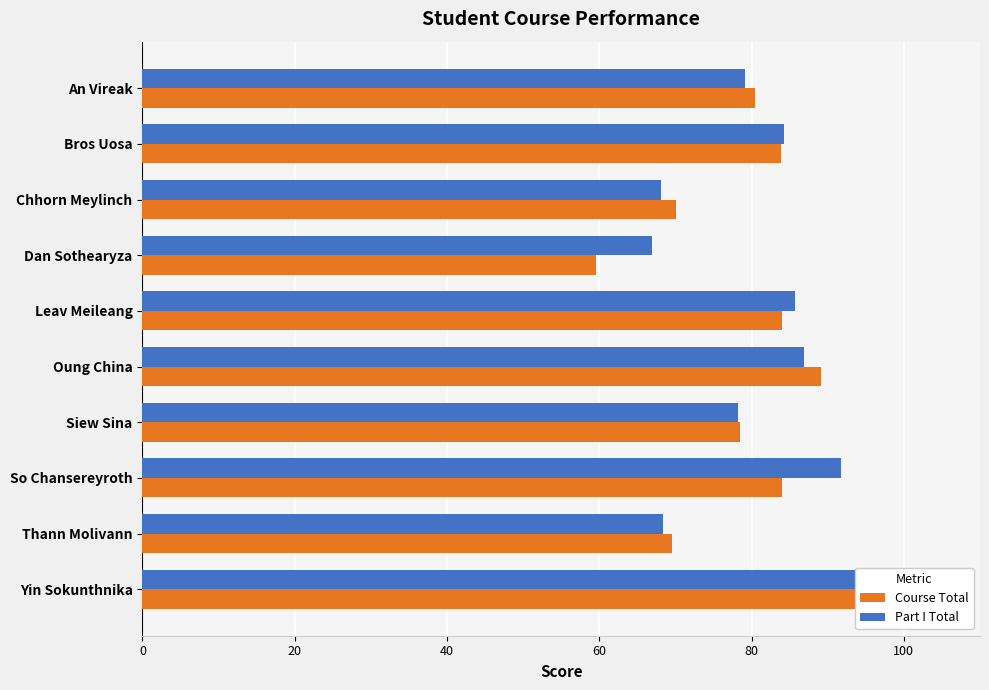

What is the difference between the highest and lowest values at Leav Meileang?

1.7